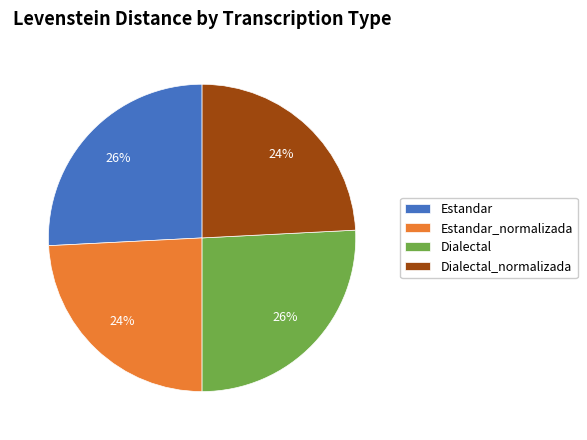

Is there any slice that represents more than half of the pie?

No